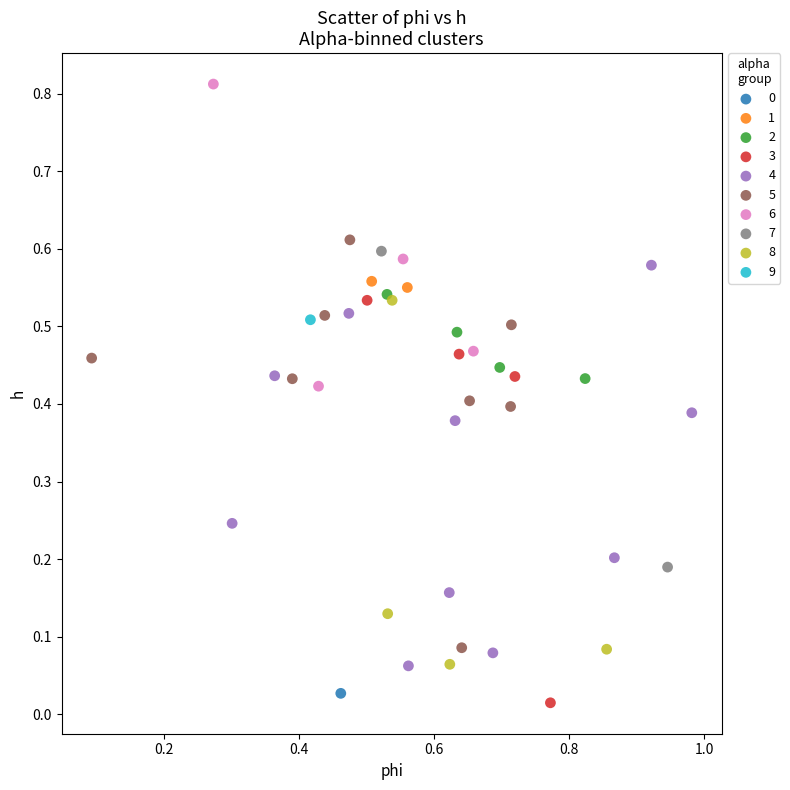

Which series contains the lowest Y value?

3